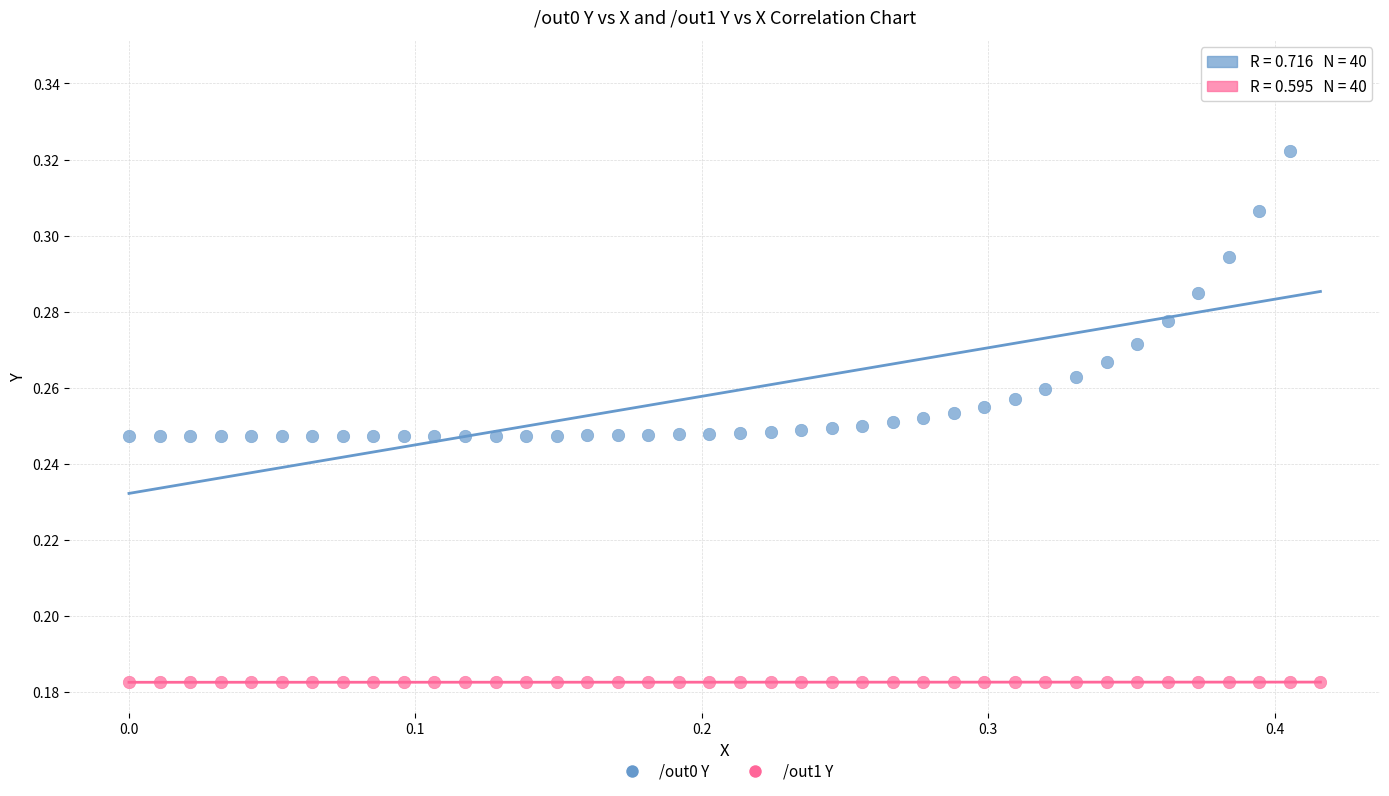

Which series contains the highest Y value?

/out0 Y